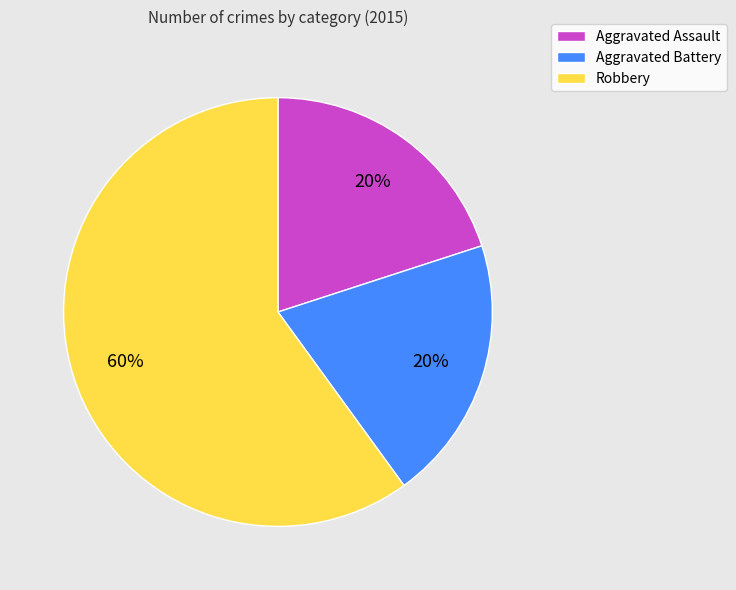

Which category has the biggest portion of the pie?

Robbery